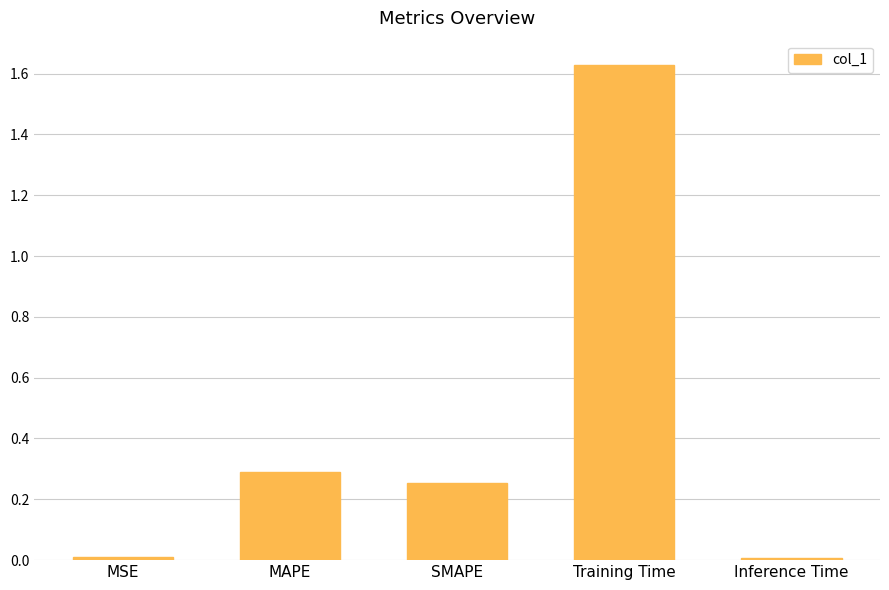

How many bars are there in total?

5